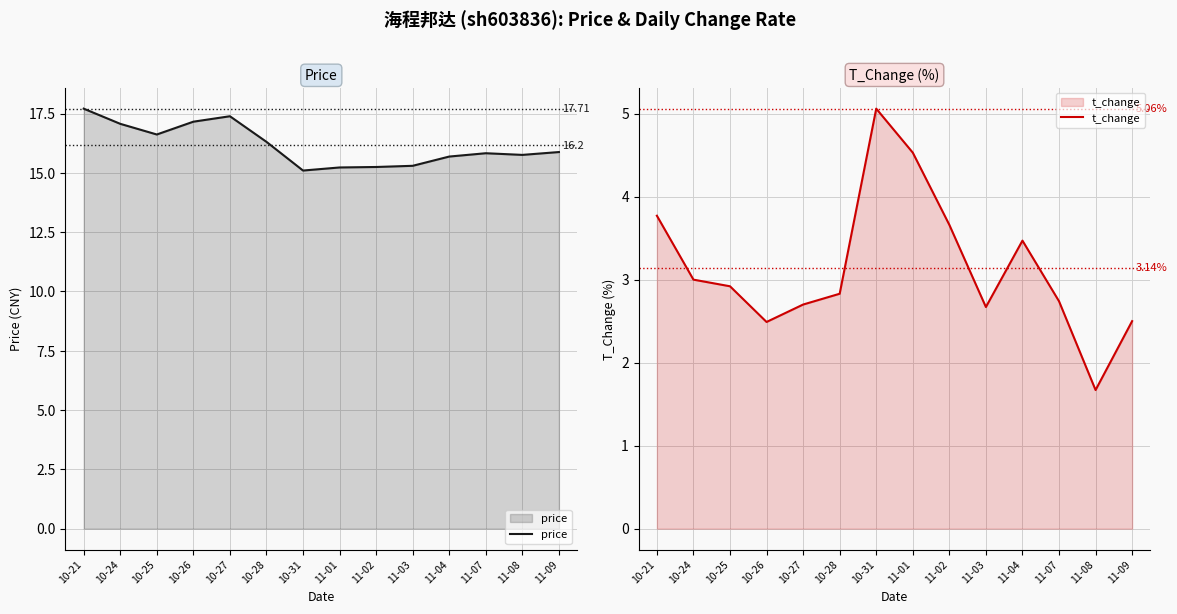

Which has a higher value, 11-07 or 10-21?

10-21